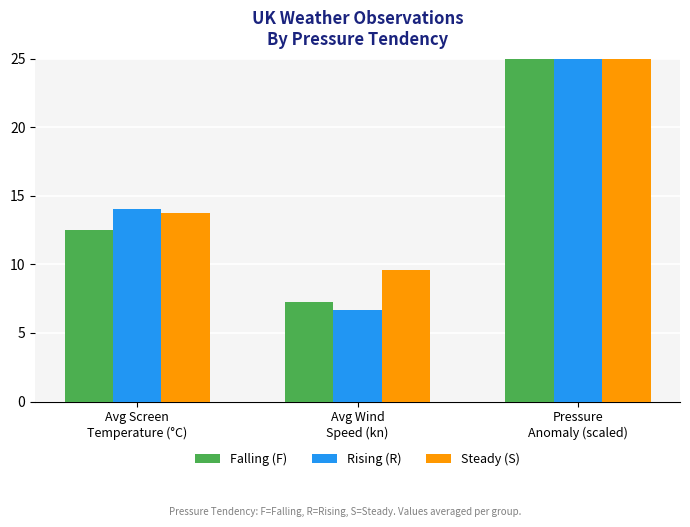

What position from the right is Avg Screen
Temperature (°C)?

3